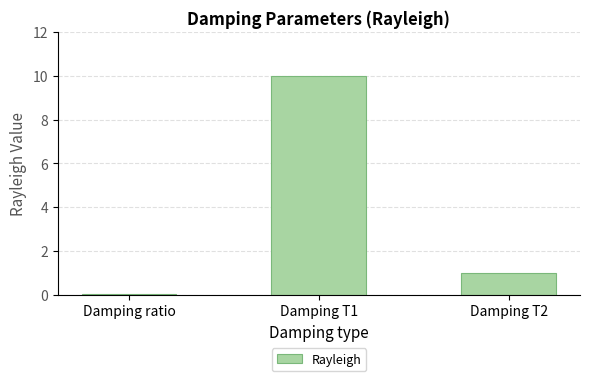

What is the ratio of the value at Damping T1 to the value at Damping T2?

10.0